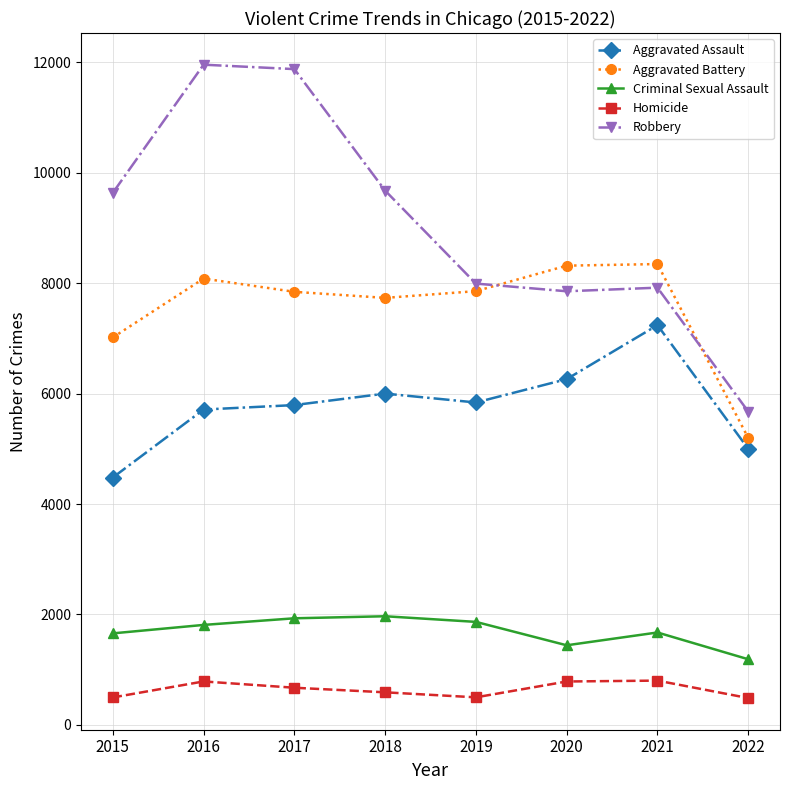

Which series has the largest total across all categories?

Robbery